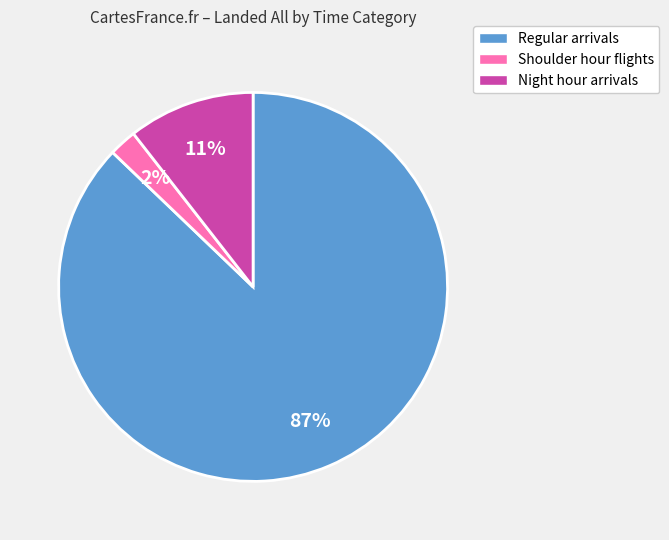

To the nearest percent, what is the average slice percentage?

33%